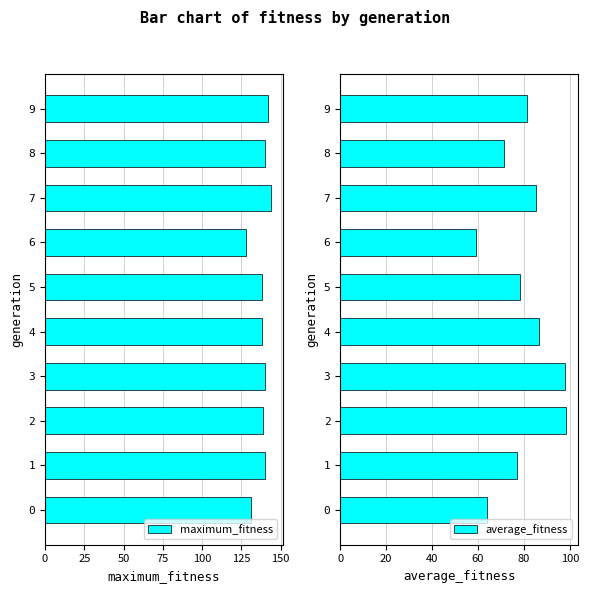

Which category has the lowest value in the average_fitness series?

6